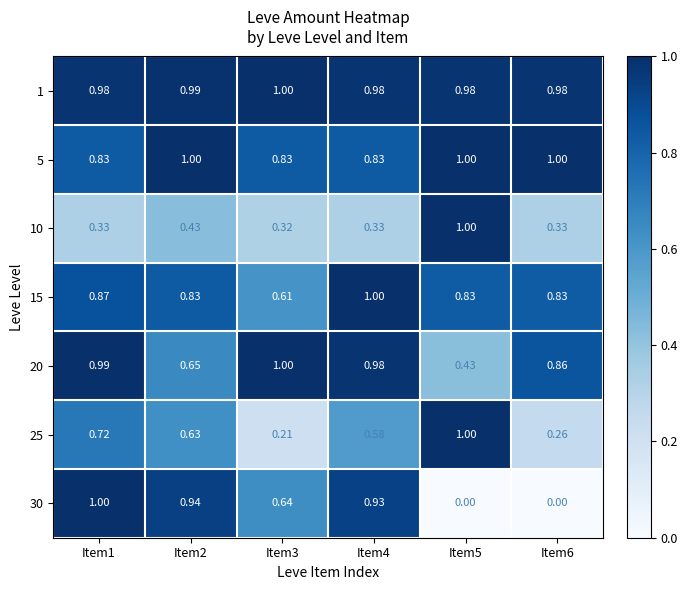

Is the value of 25 at Item1 greater than the value of 10 at Item3?

Yes